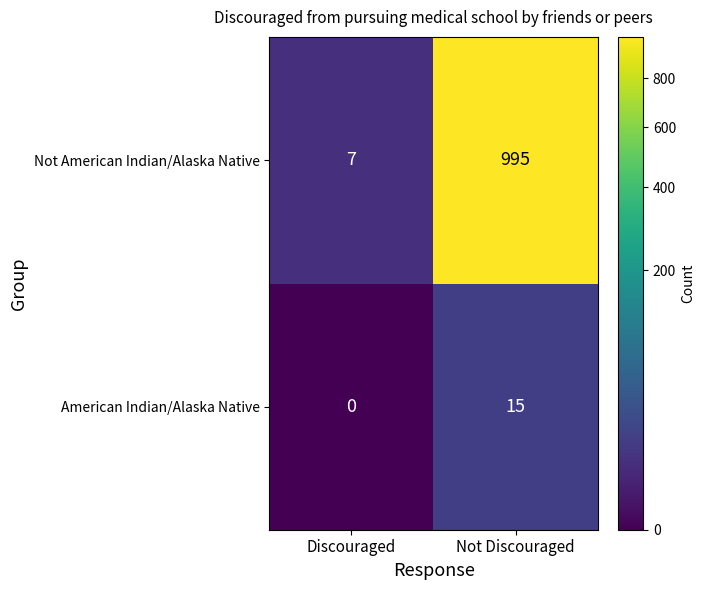

Is it true that Not American Indian/Alaska Native equals 7 at Discouraged?

True